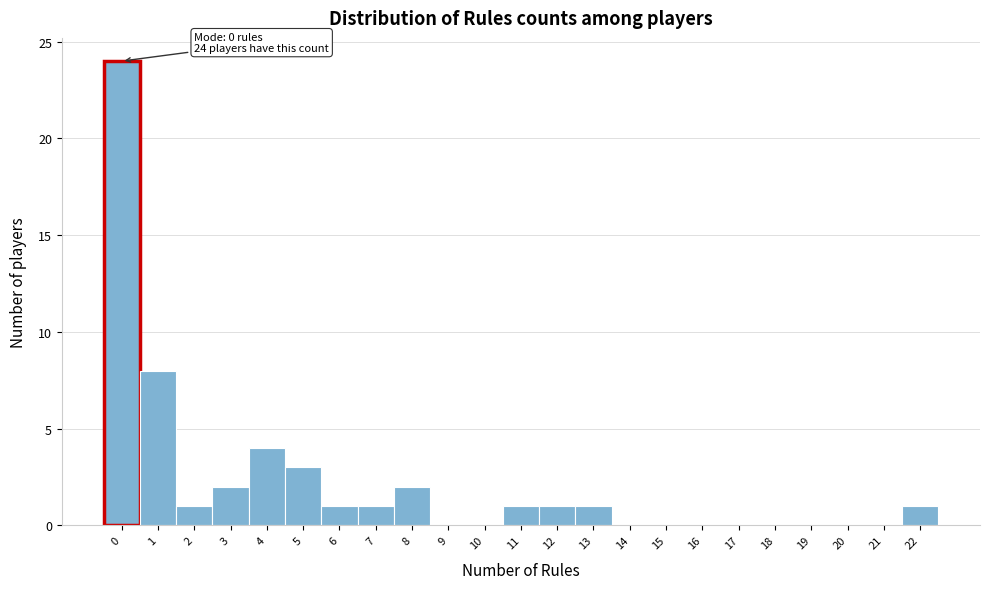

Which range on the x-axis has the tallest bar?

-0.5 to 0.5